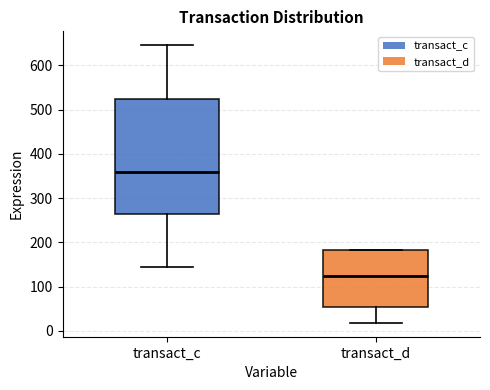

Comparing the boxes themselves (not the whiskers), which one is the tallest?

transact_c